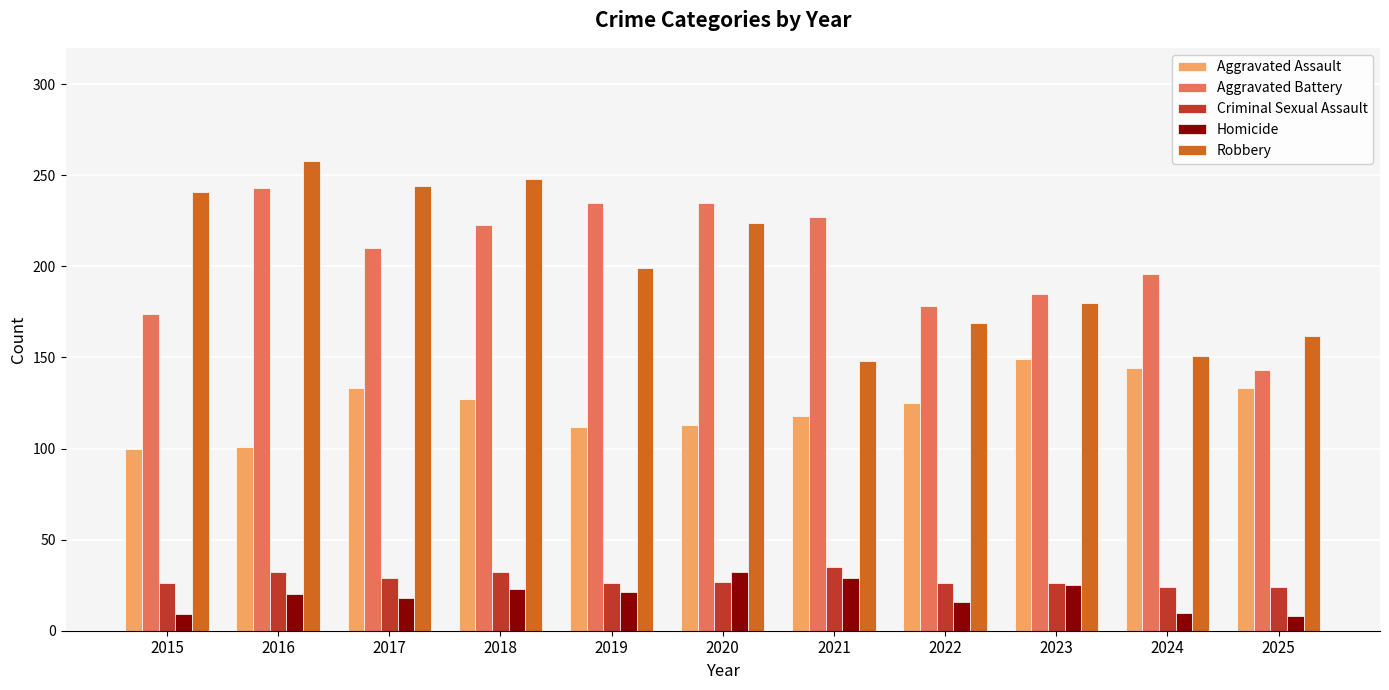

True or false: Aggravated Battery has a value of 340 at 2021.

False